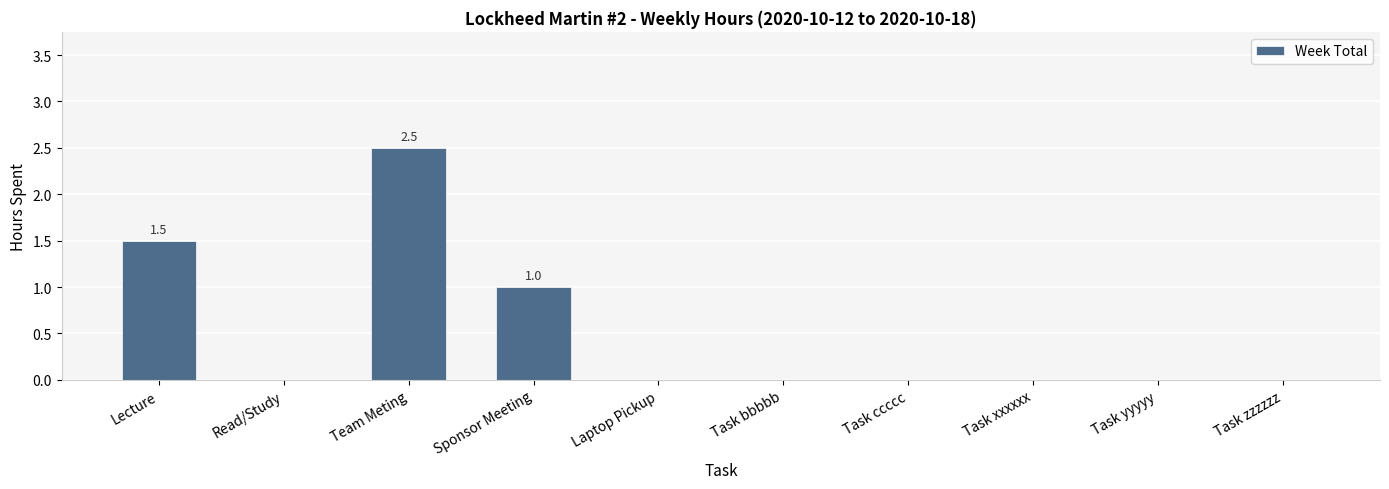

How many values are between 0 and 1?

8